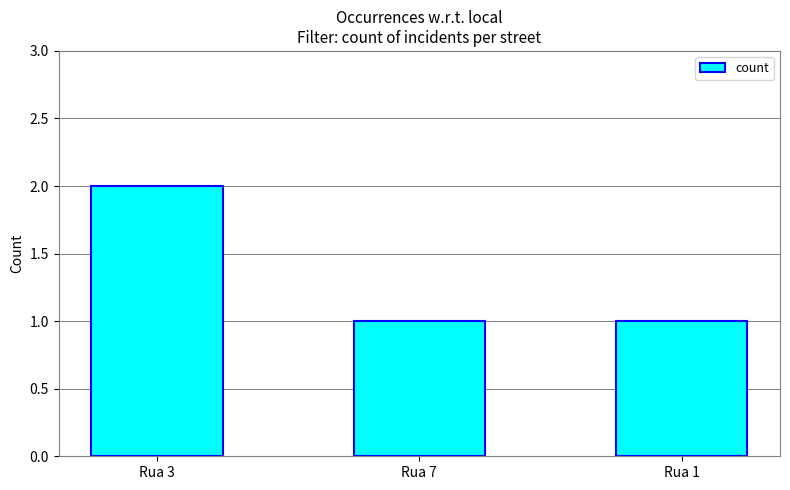

What is the value of the 3rd bar from the left?

1